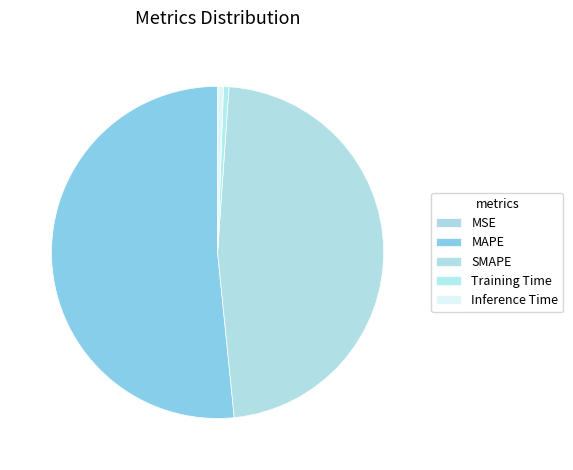

Does MAPE account for over 50% of the chart?

Yes